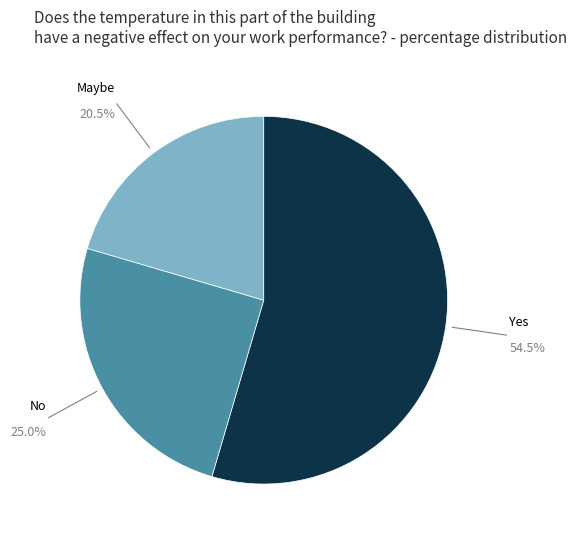

How many slices are in this pie chart?

3